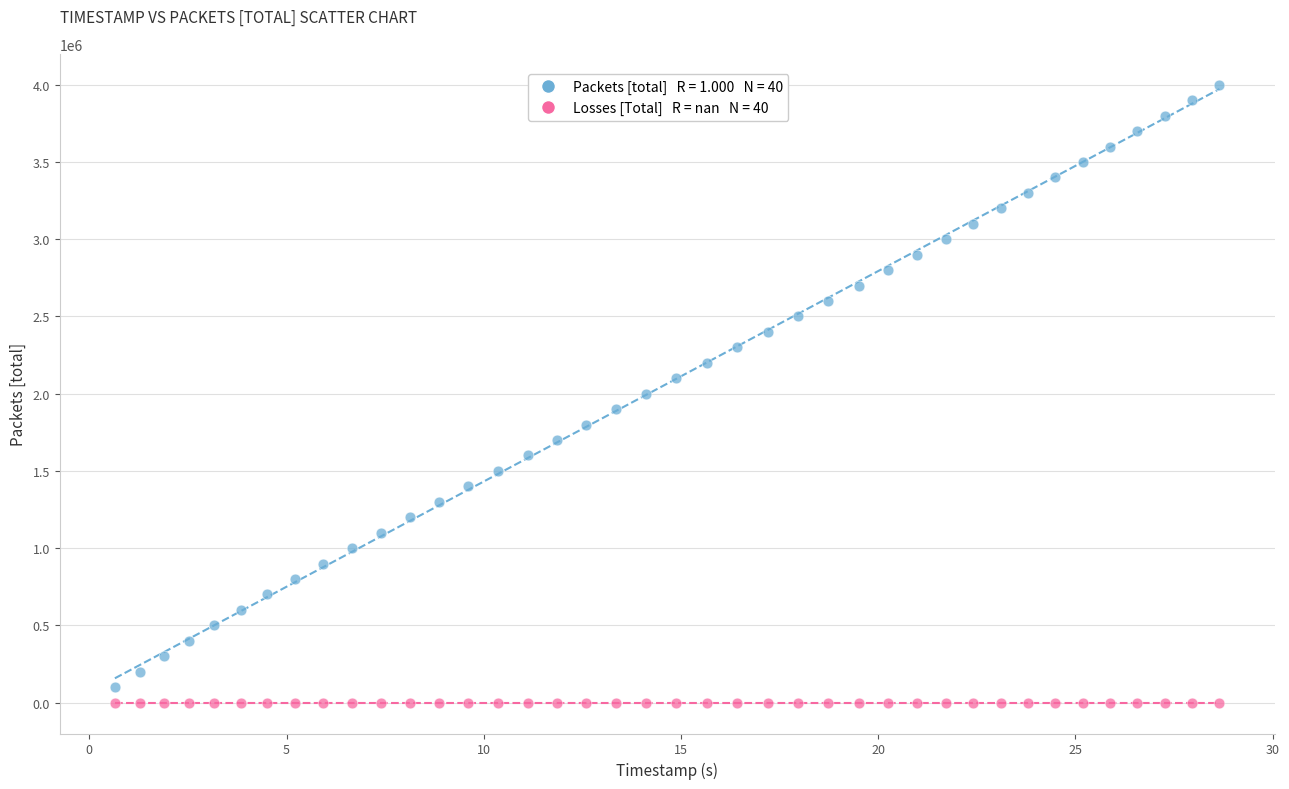

How many data points are displayed?

80